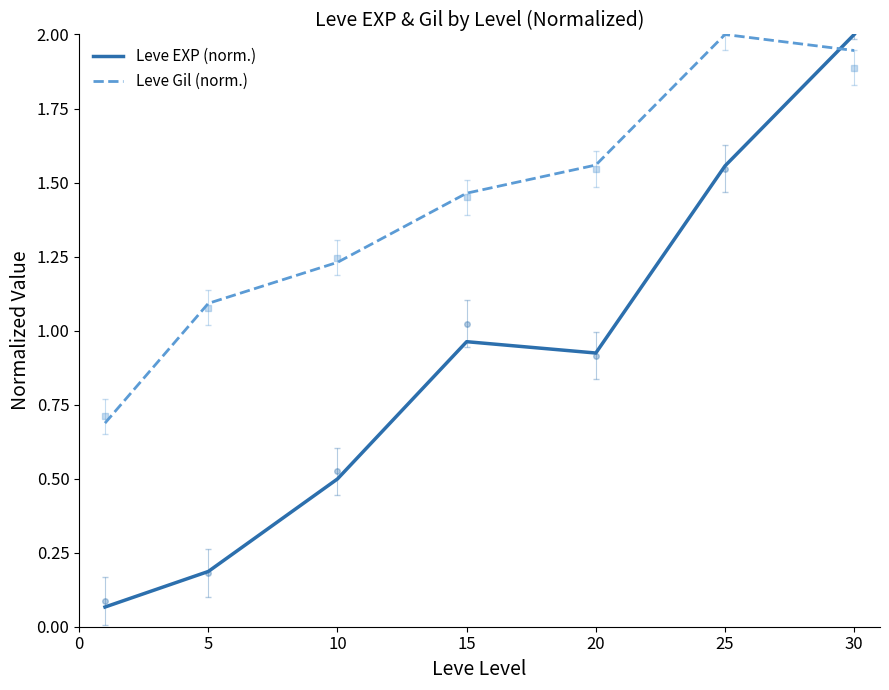

After their last crossing, which series has the higher values: Leve Gil (norm.) or Leve EXP (norm.)?

Leve EXP (norm.)